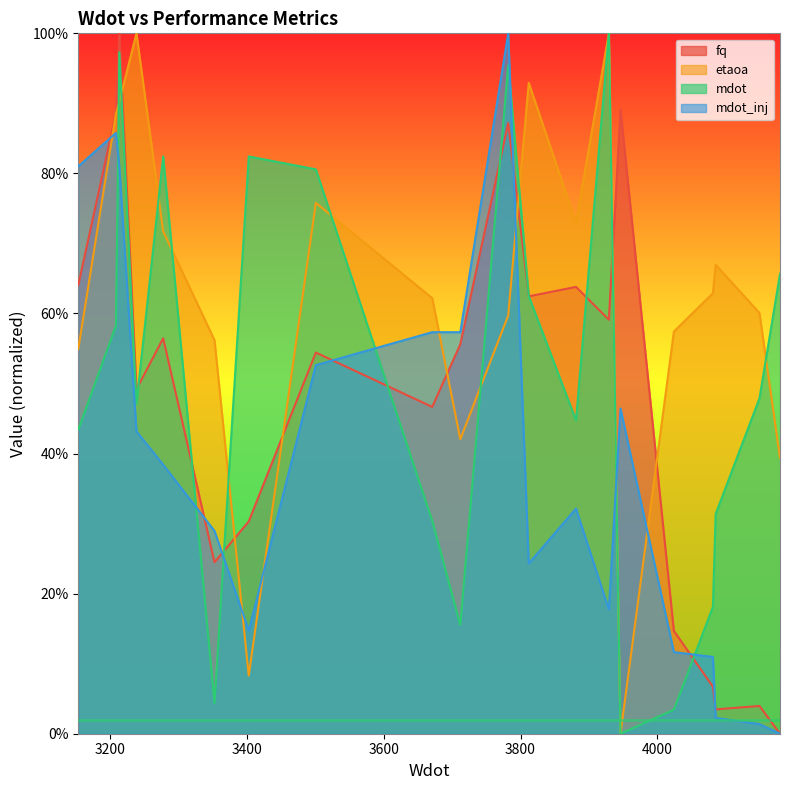

Count the number of data series in this chart.

4